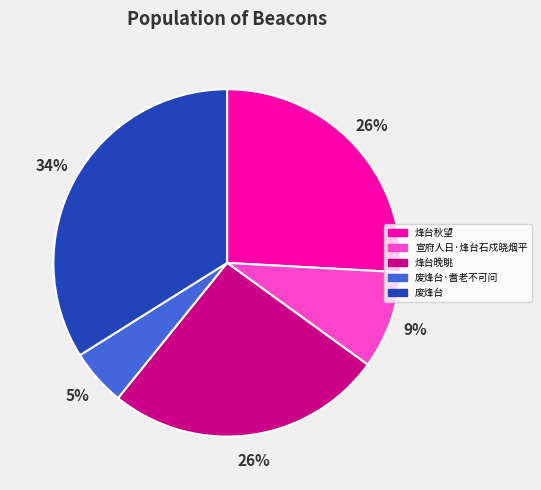

What percentage is the 废烽台 slice, to the nearest percent?

34%